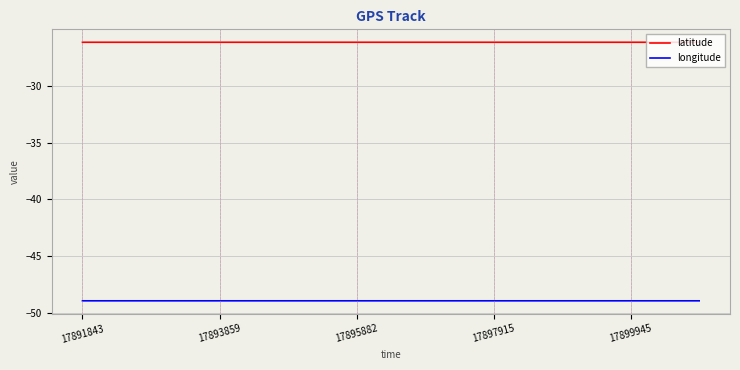

In latitude, how many points are lower than both neighbors (excluding endpoints)?

1